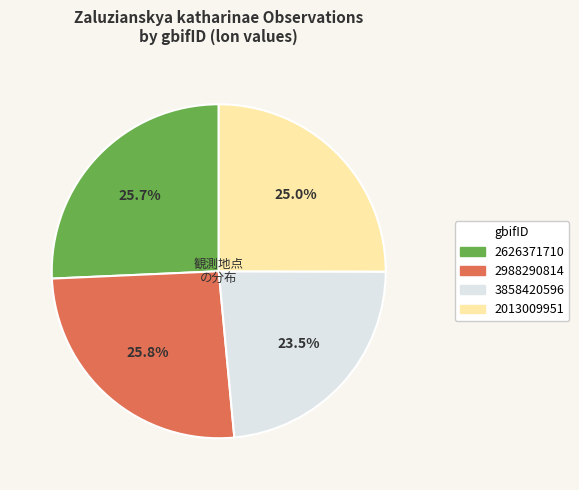

Approximately how many times larger is the value at 2013009951 compared to 3858420596?

1.1